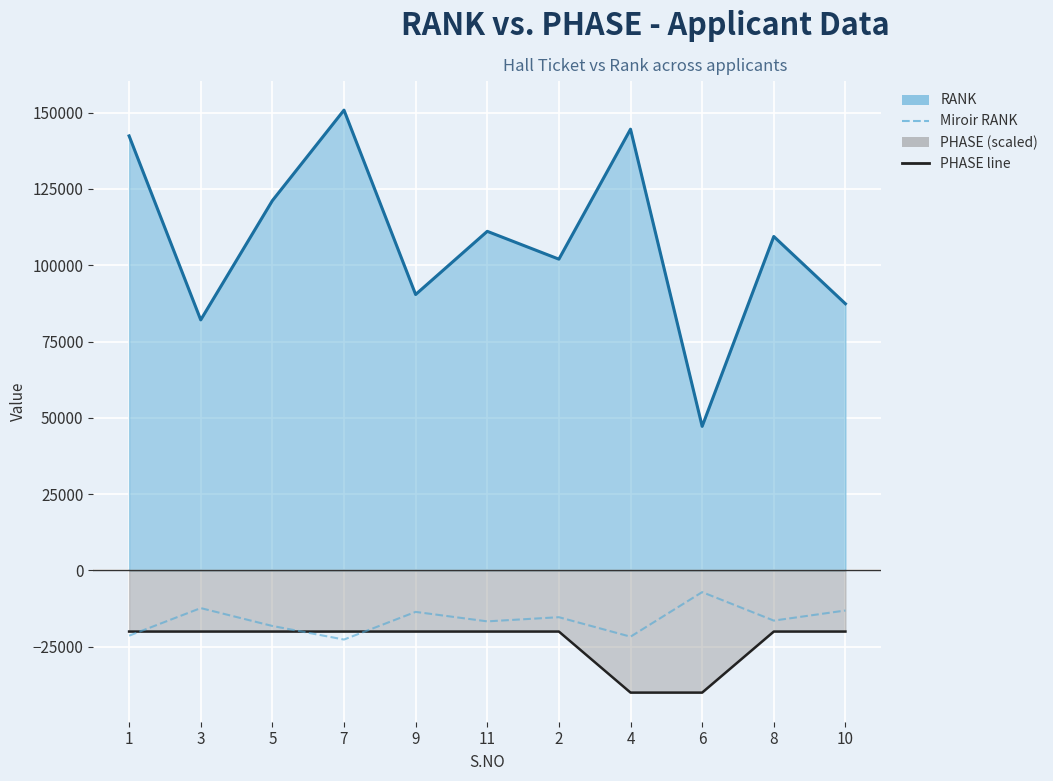

What is the label of the 11th point from the right?

1